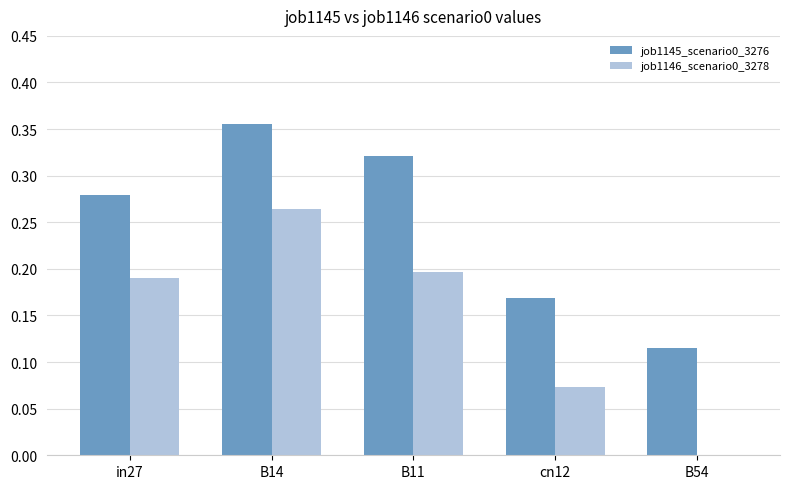

How many job1146_scenario0_3278 values are between 0 and 1?

5